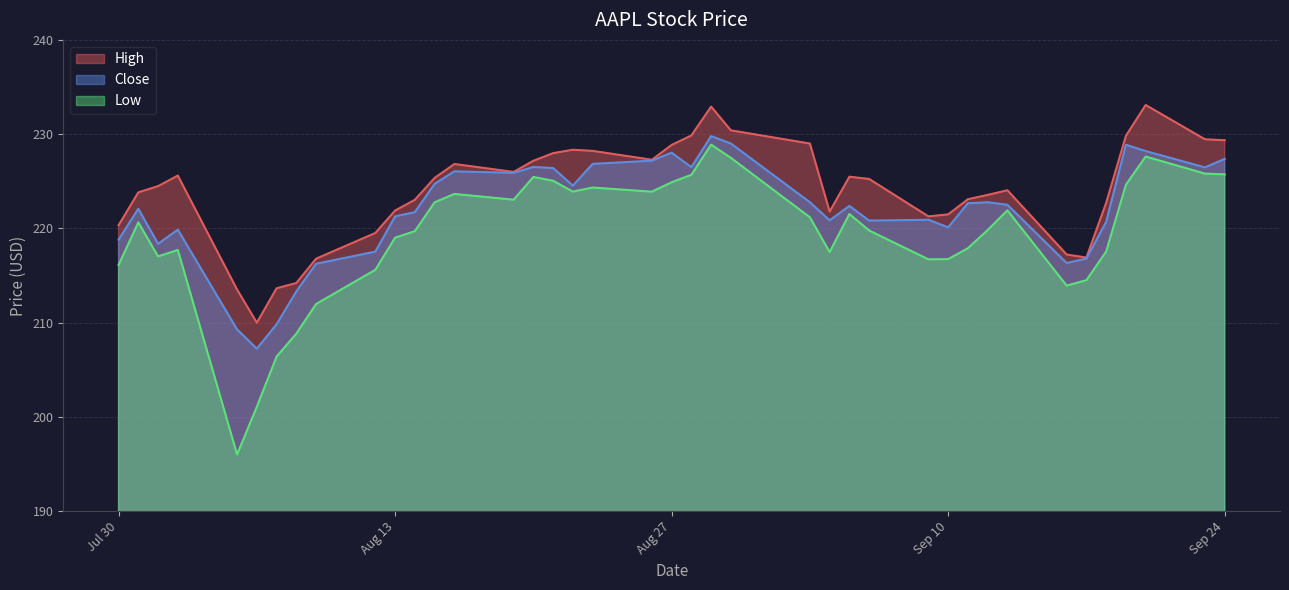

True or false: Close has more than 0 interior local peaks.

True